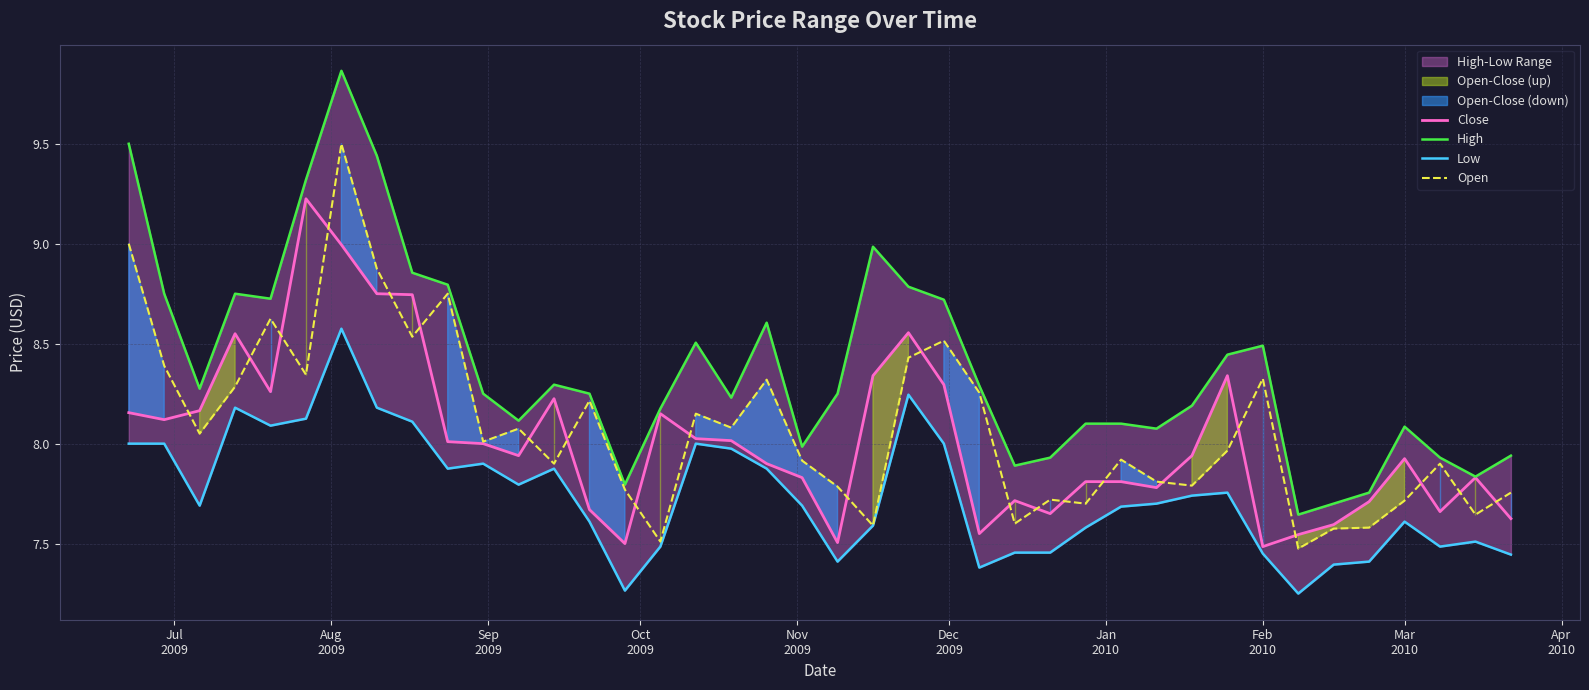

What is the highest value of the Open series?

9.5